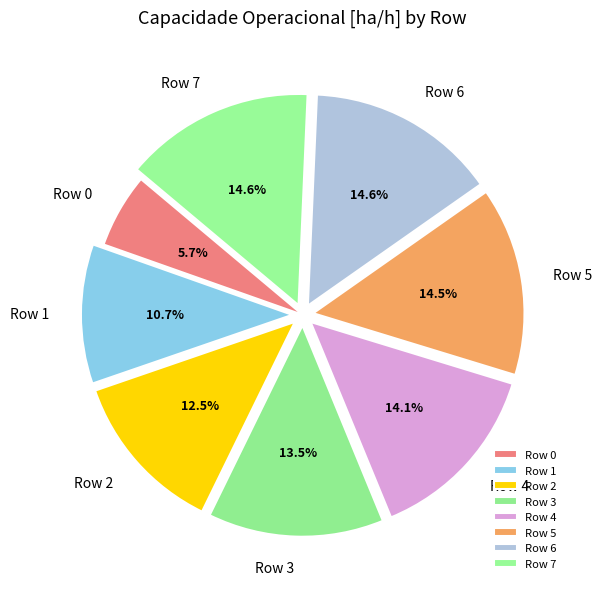

Approximately how many times larger is the value at Row 4 compared to Row 7?

1.0